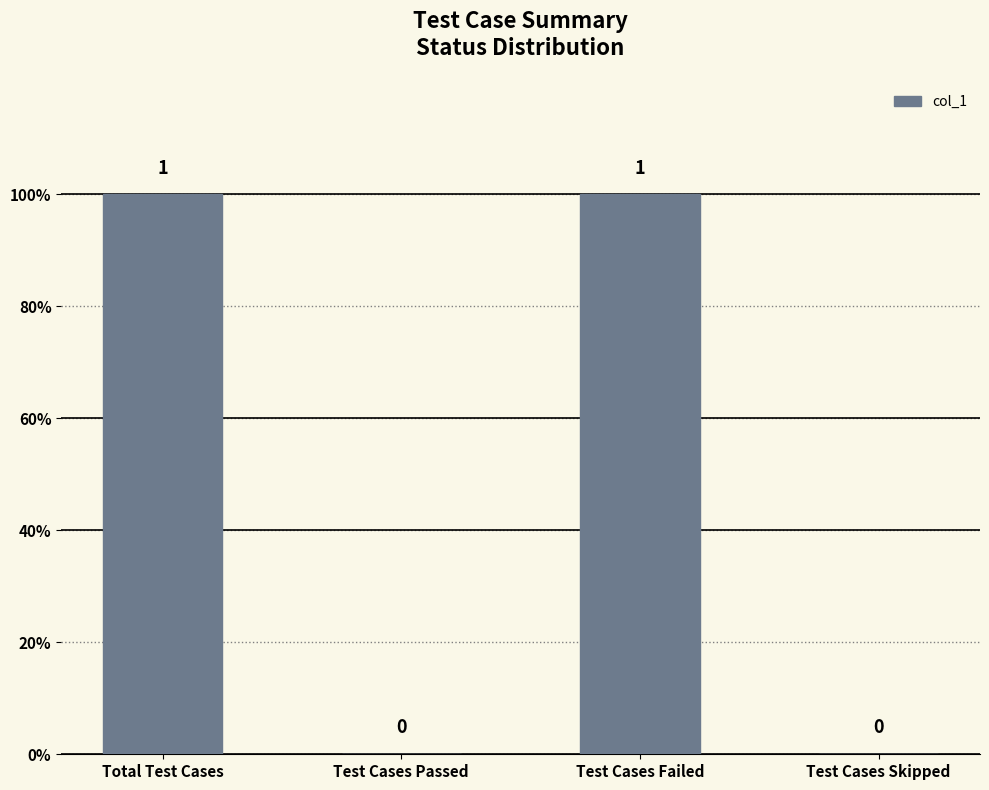

What is the change in value from Test Cases Passed to Test Cases Failed?

+1